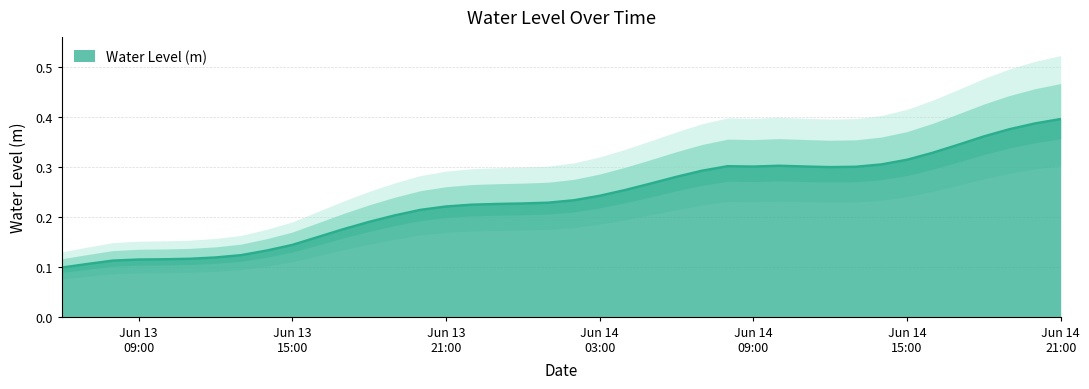

How many interior local valleys (lower than both neighbors) does the data have?

2